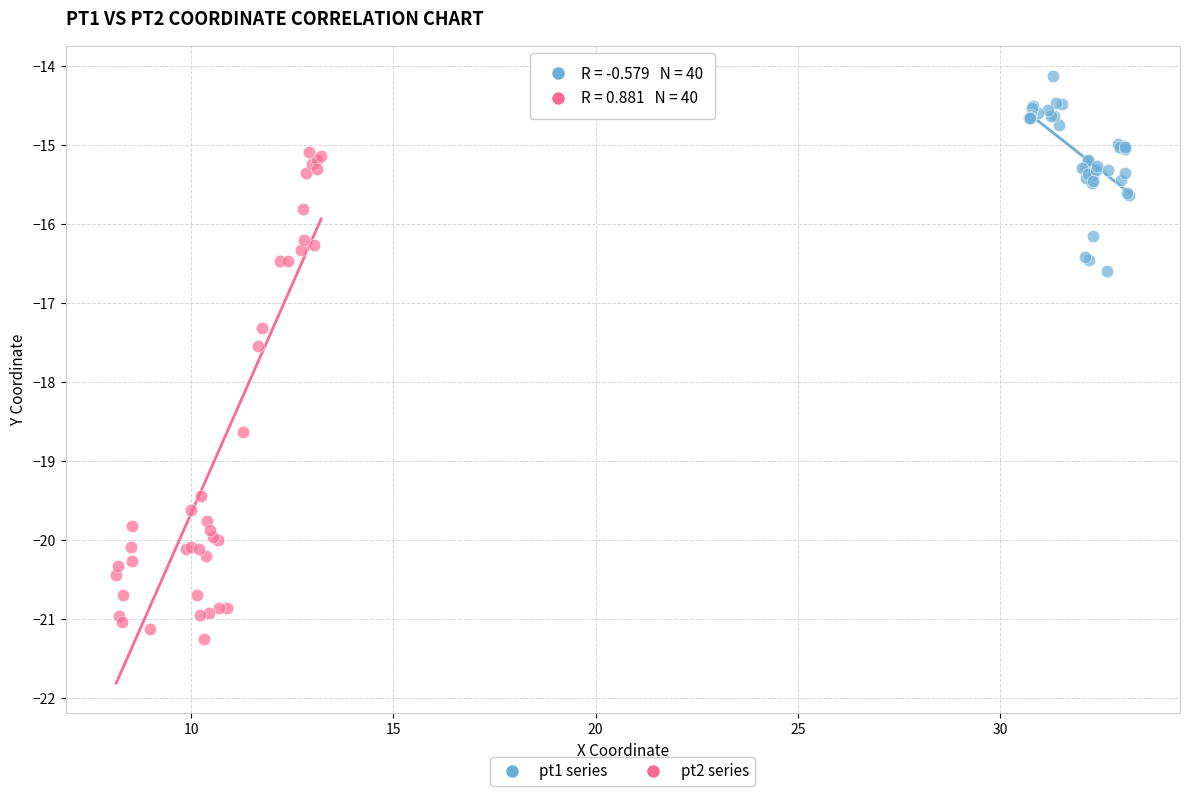

Which series has the largest Y range (max minus min)?

pt2 series